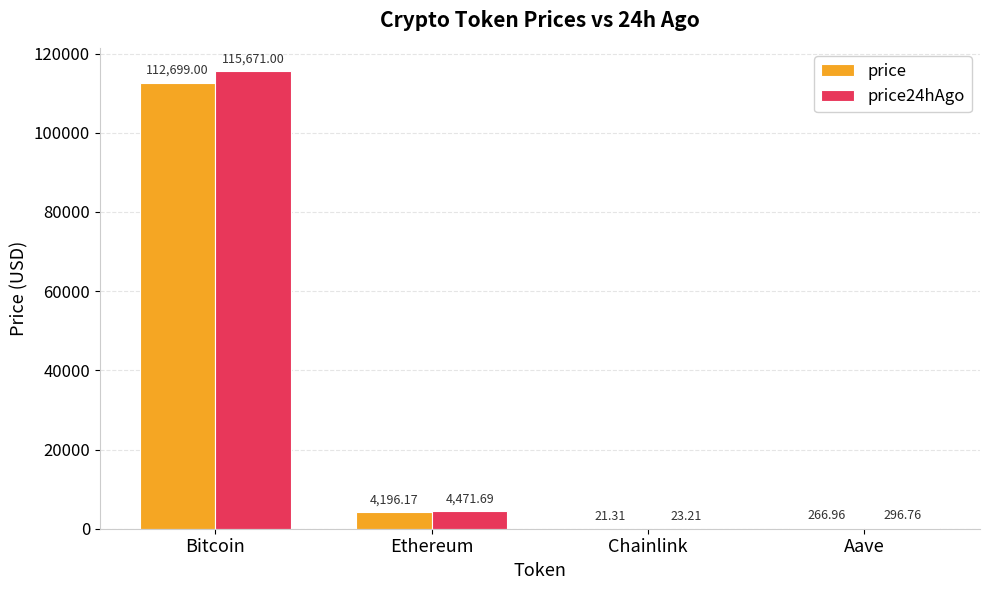

Reading left to right, list all the values displayed in this chart.

price: 112699.0	4196.2	21.3	267.0
price24hAgo: 115671.0	4471.7	23.2	296.8